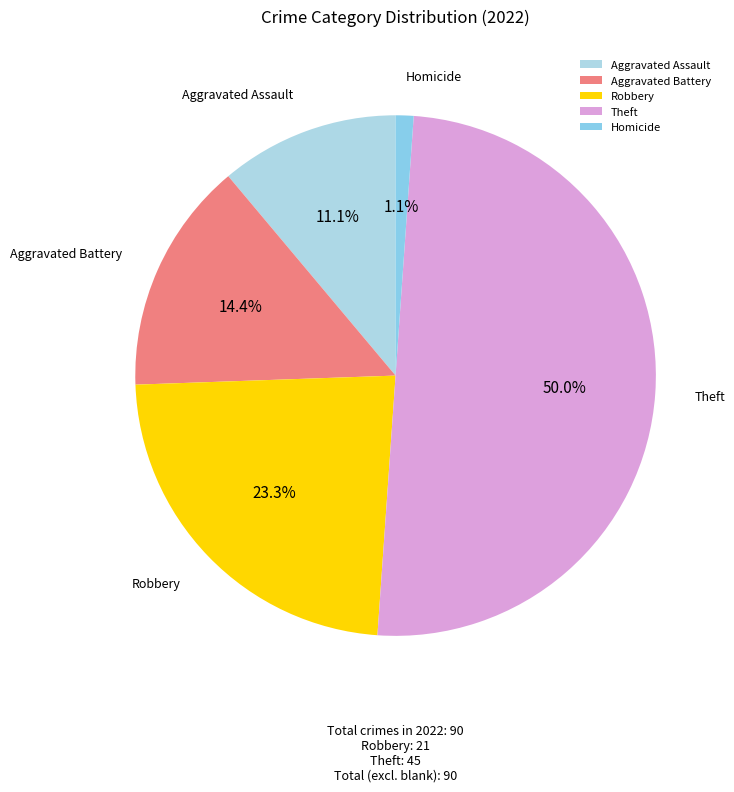

To the nearest percent, what is the average slice percentage?

20%